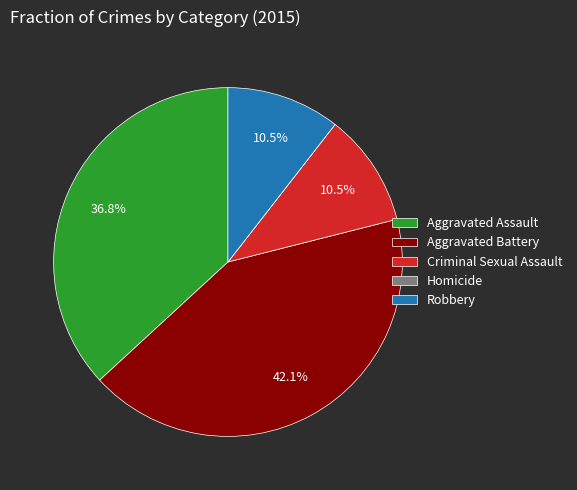

Which category has the biggest portion of the pie?

Aggravated Battery